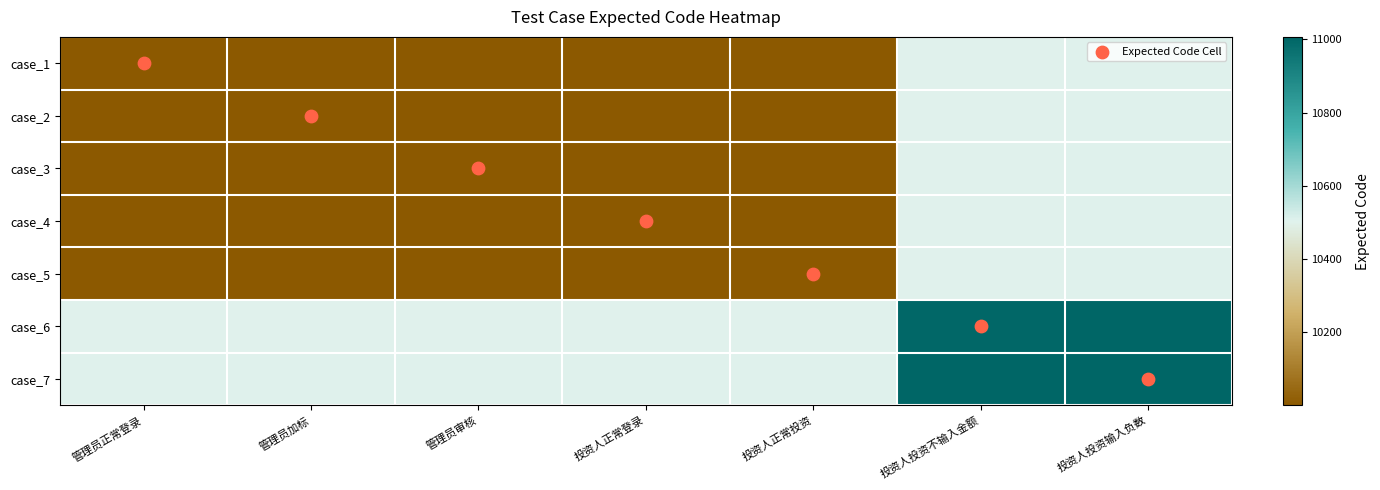

Which series has the largest total across all categories?

case_7